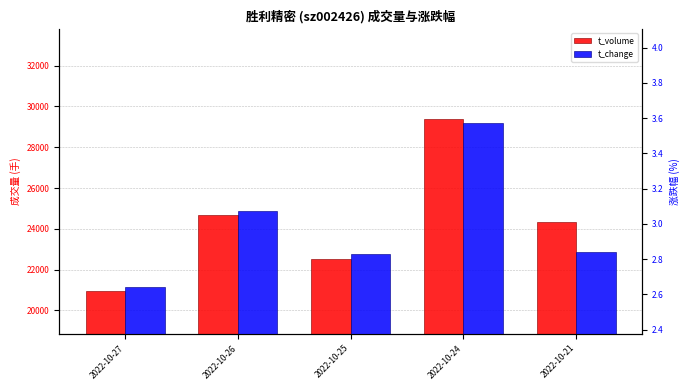

Is it true that t_change equals 3.6 at 2022-10-24?

True